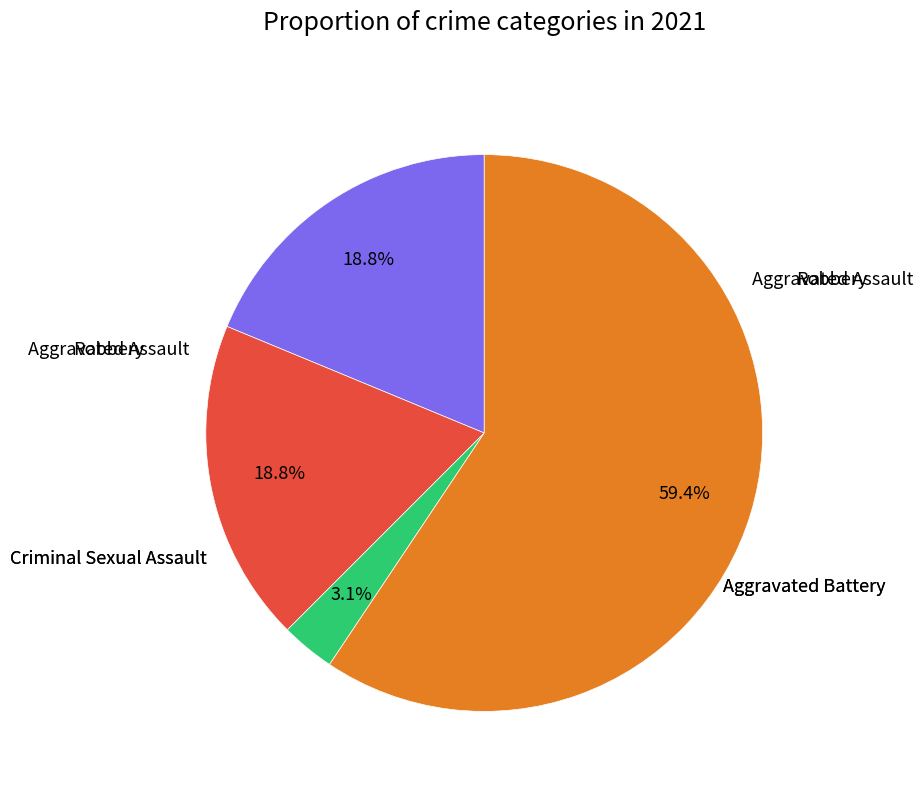

Is there any slice that represents more than half of the pie?

Yes